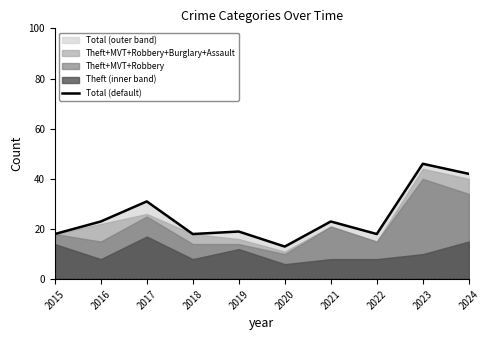

Does the chart have visible grid lines?

No